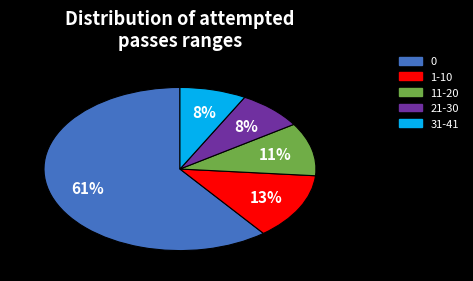

Does any single category account for the majority?

Yes